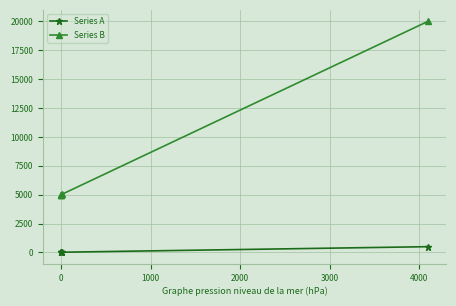

List the series in order of their overall mean, lowest first.

Series A, Series B